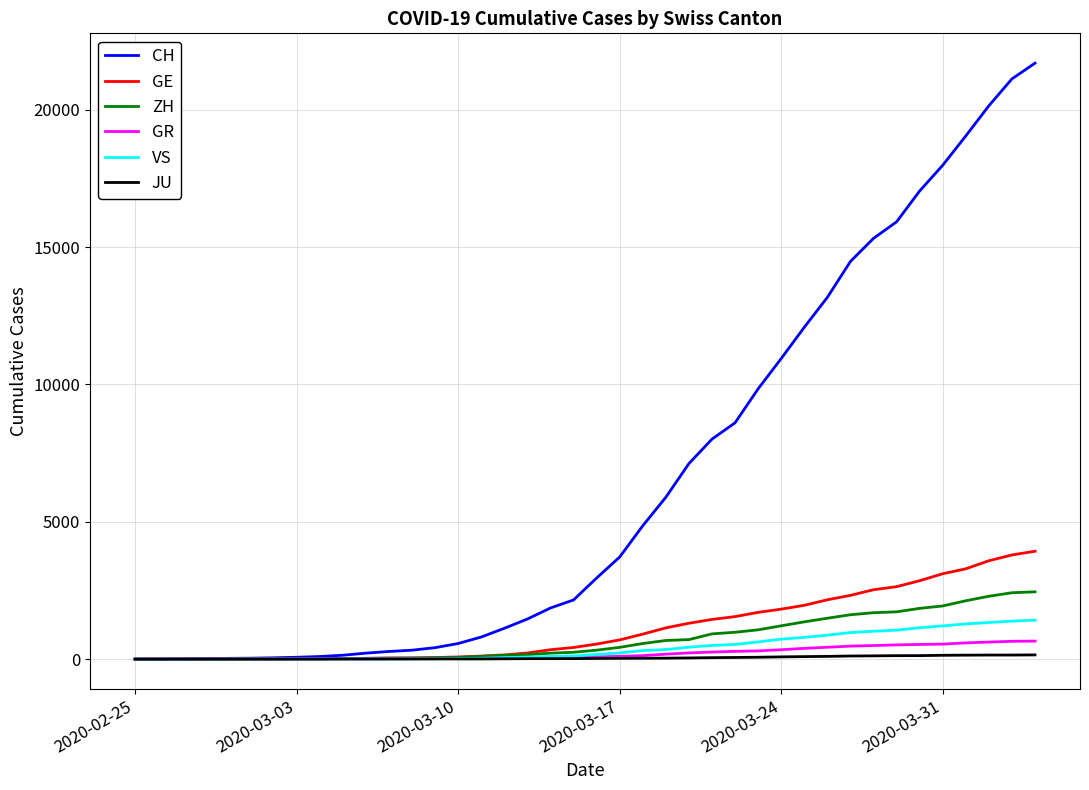

Which series has the largest total across all categories?

CH